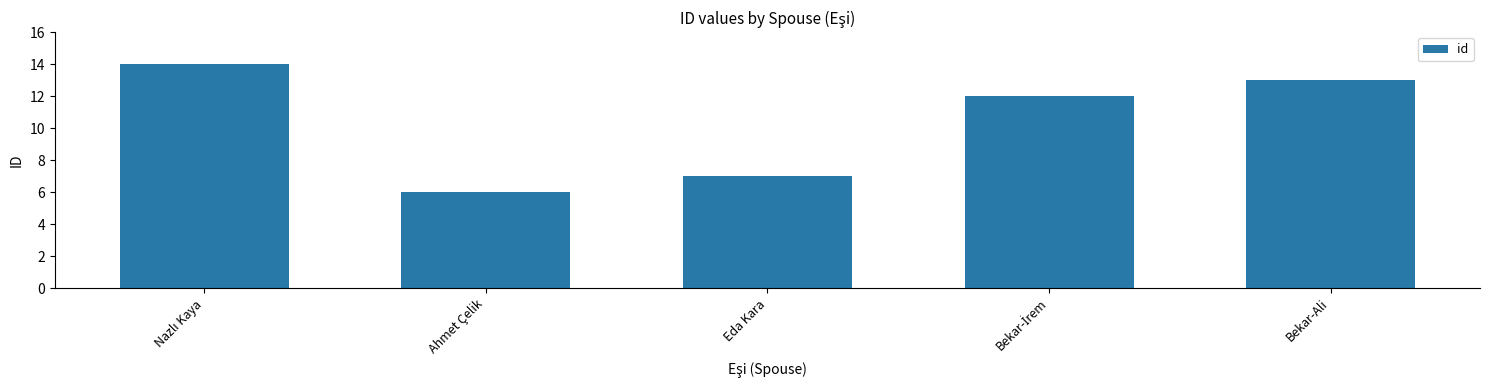

What is the value of the 5th bar from the left?

13